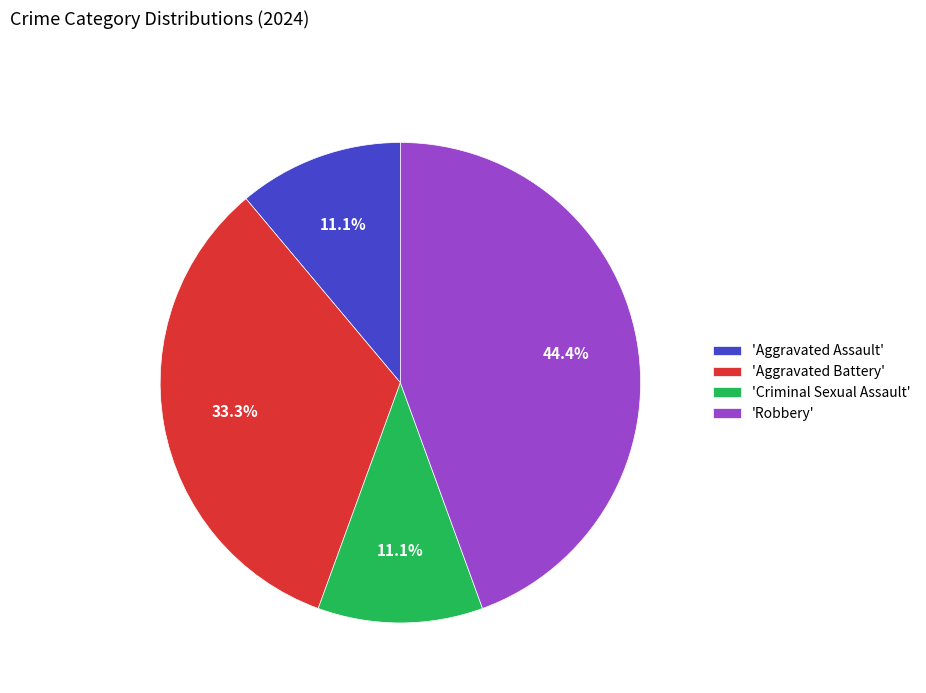

Approximately how many times larger is the value at 'Robbery' compared to 'Criminal Sexual Assault'?

4.0